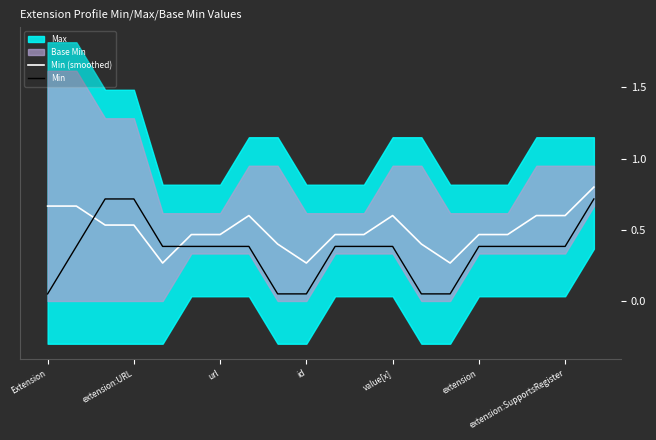

Which series ends up on top after the final intersection of Min (smoothed) and Min?

Min (smoothed)